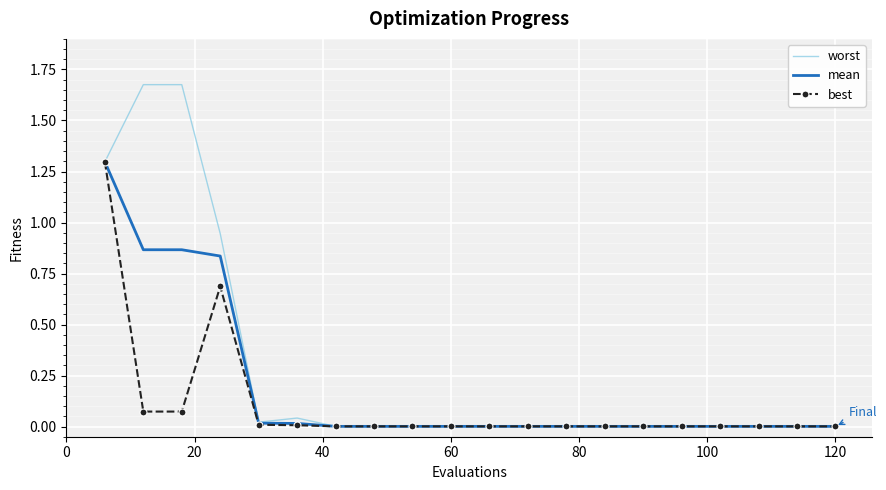

List the series in order of their overall mean, highest first.

worst, mean, best